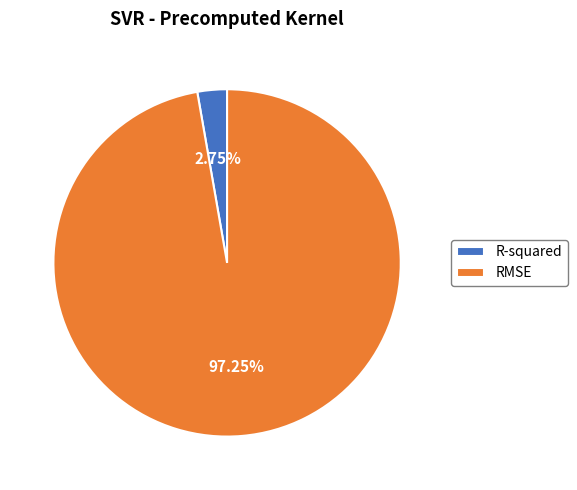

Which has a higher value, RMSE or R-squared?

RMSE